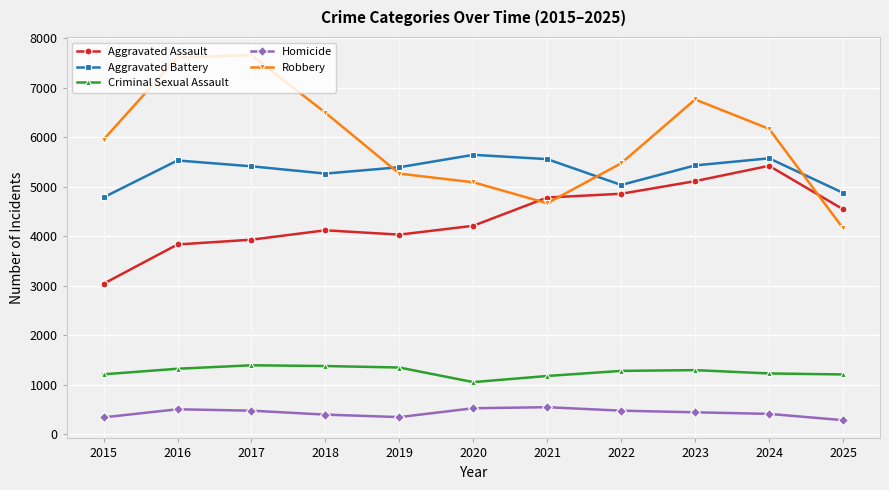

In Aggravated Assault, how many points are lower than both neighbors (excluding endpoints)?

1